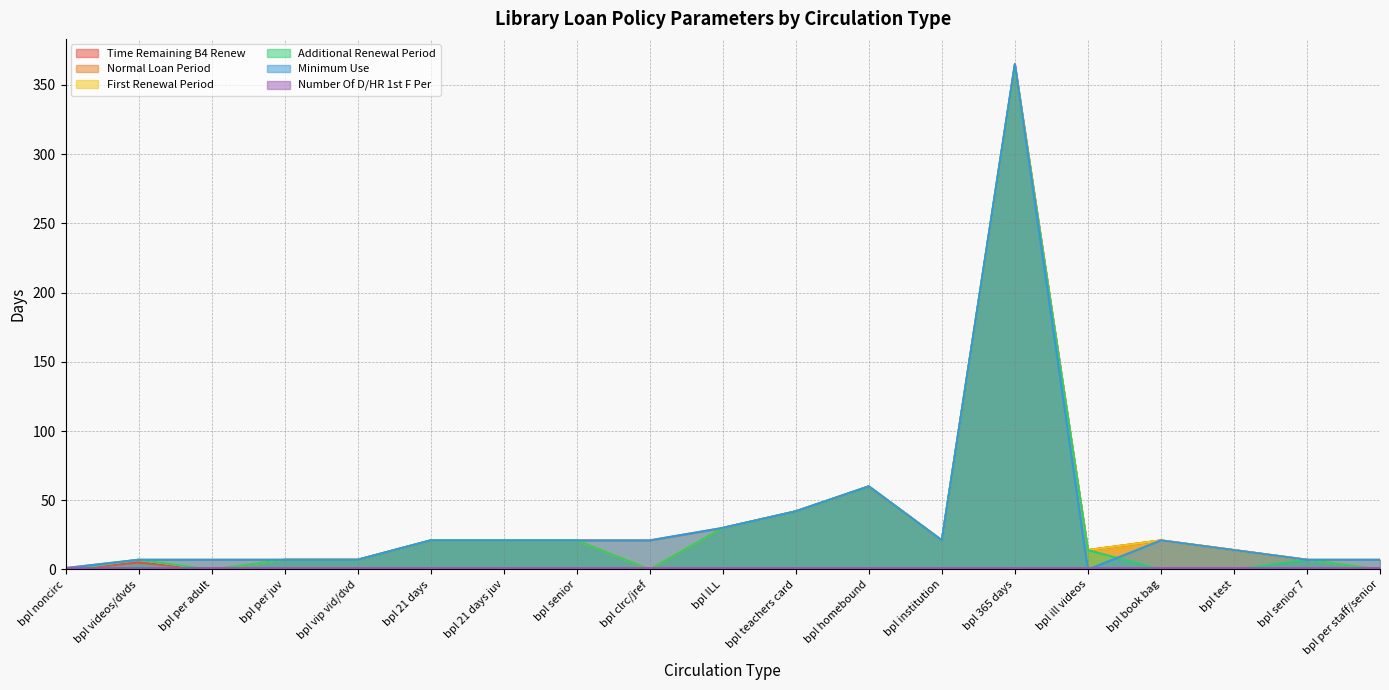

True or false: Time Remaining B4 Renew has more than 2 interior local peaks.

True